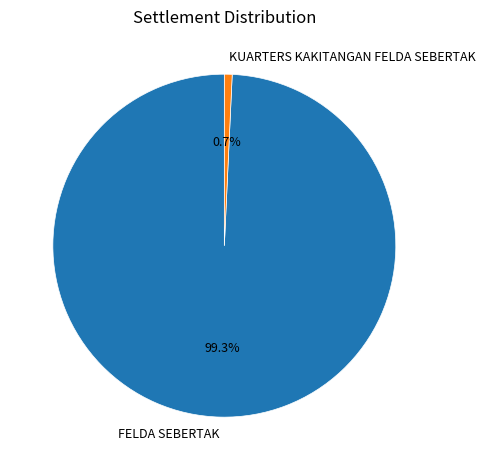

What is the ratio of the value at FELDA SEBERTAK to the value at KUARTERS KAKITANGAN FELDA SEBERTAK?

135.5